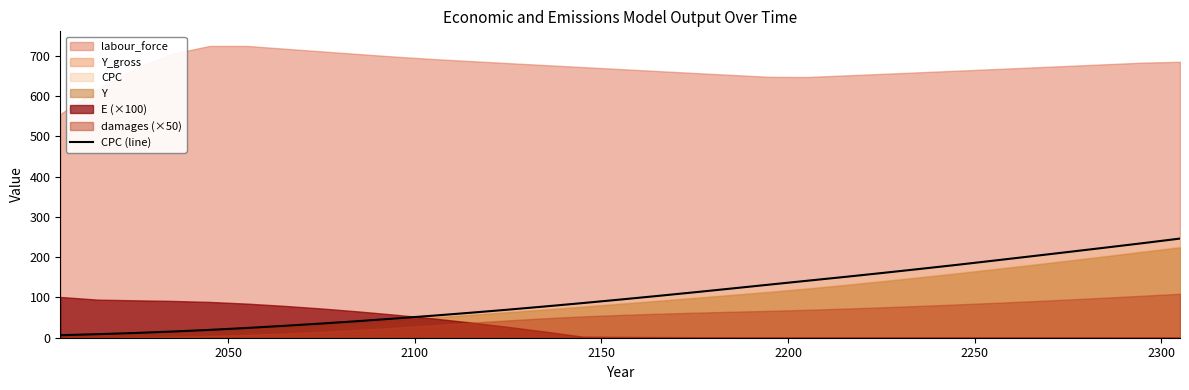

How many values are below 94?

15